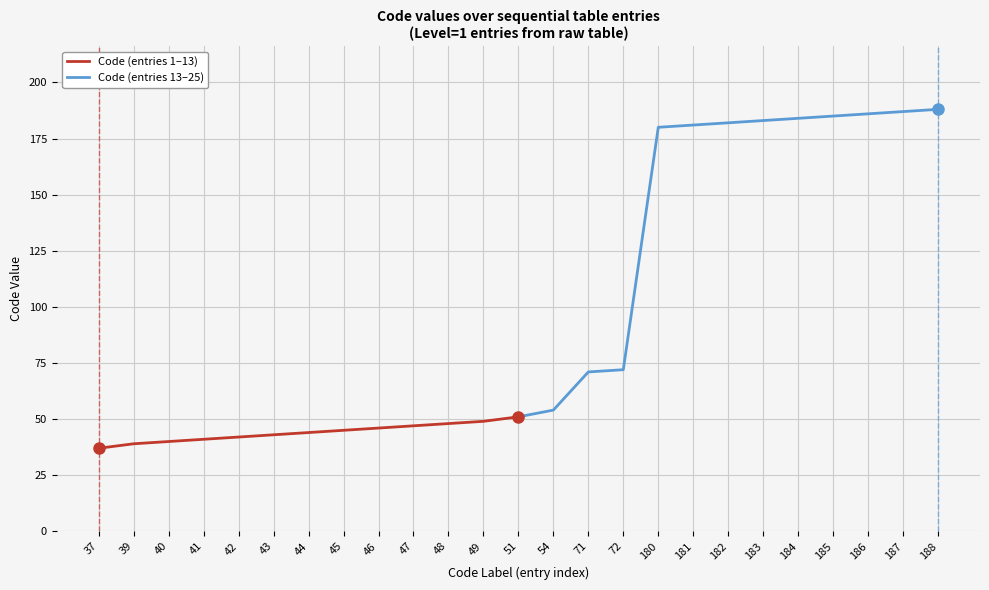

True or false: Code (entries 1–13) and Code (entries 13–25) cross at least once.

False